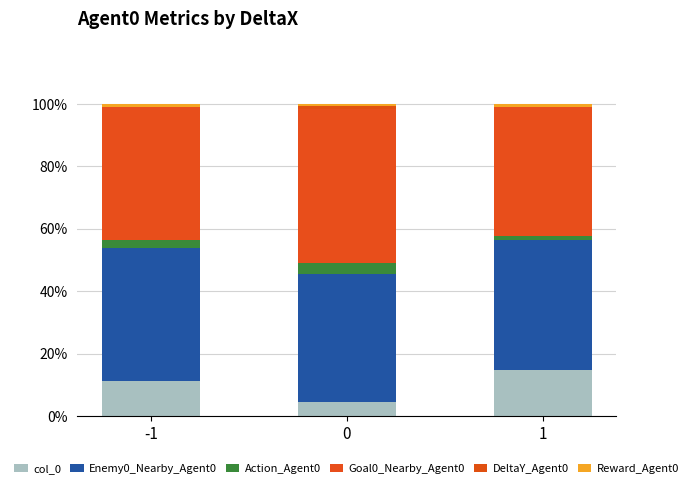

How many data points does each series have?

3